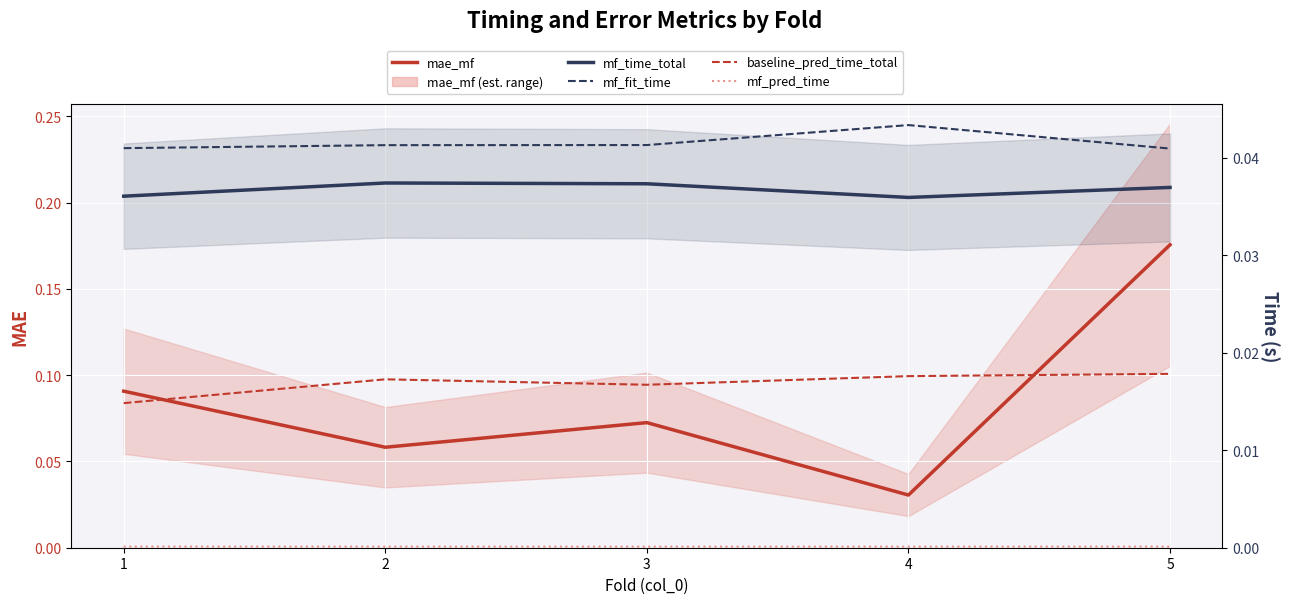

What is the total value across all series at 1?

0.2